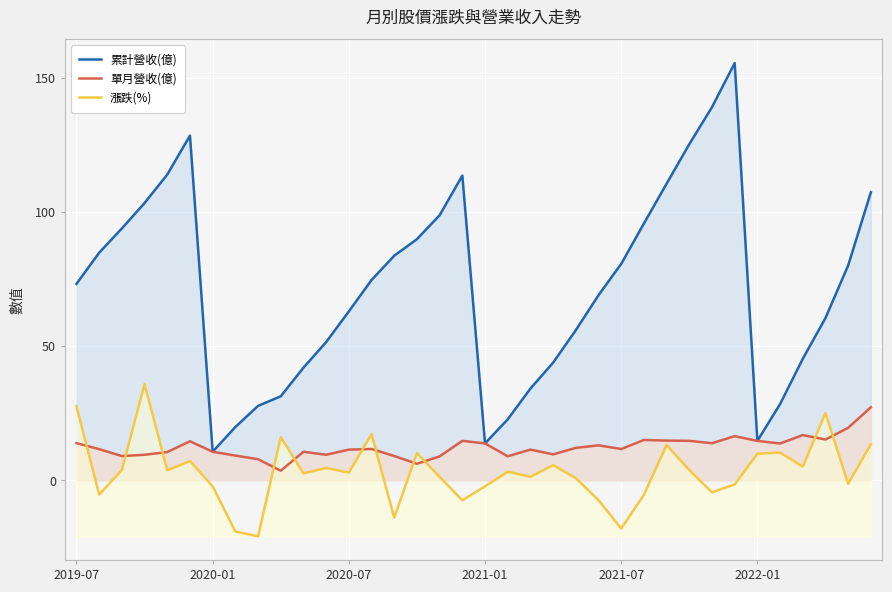

Is it true that 單月營收(億) equals 13.8 at 2019-07?

True